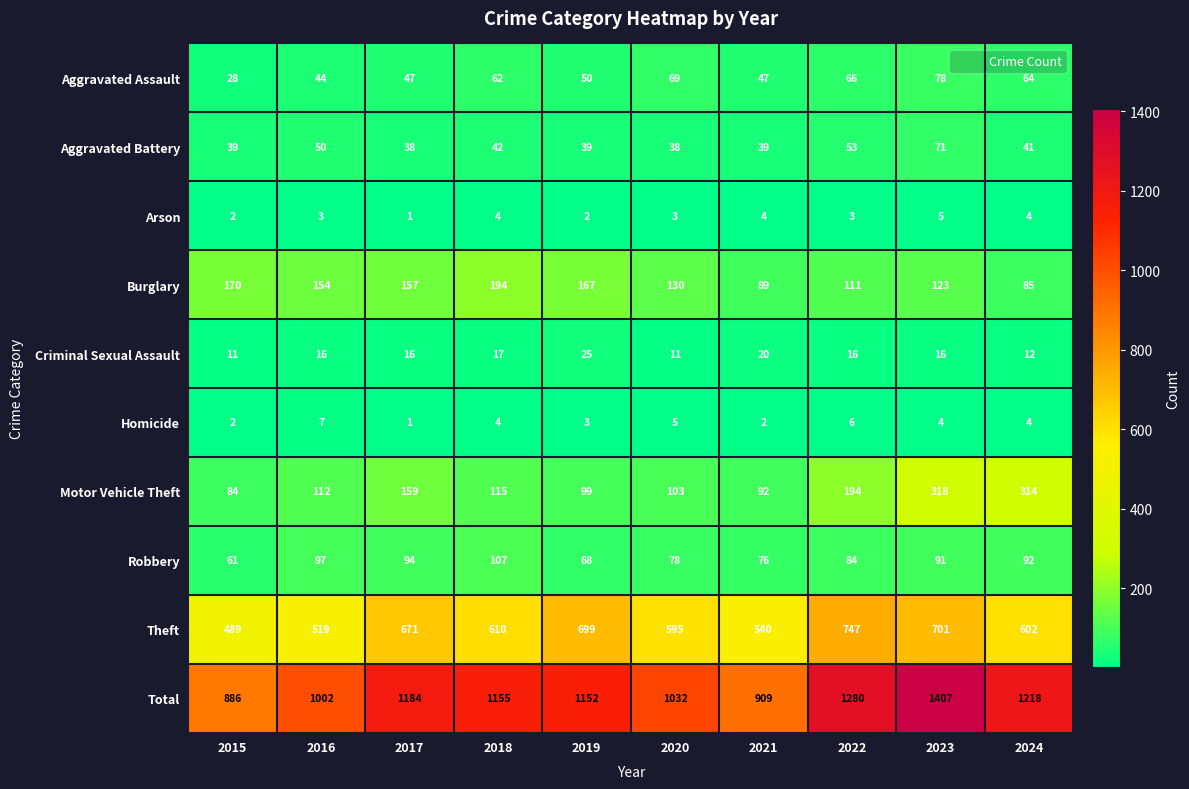

The value of Aggravated Assault at 2015 is 9. True or false?

False